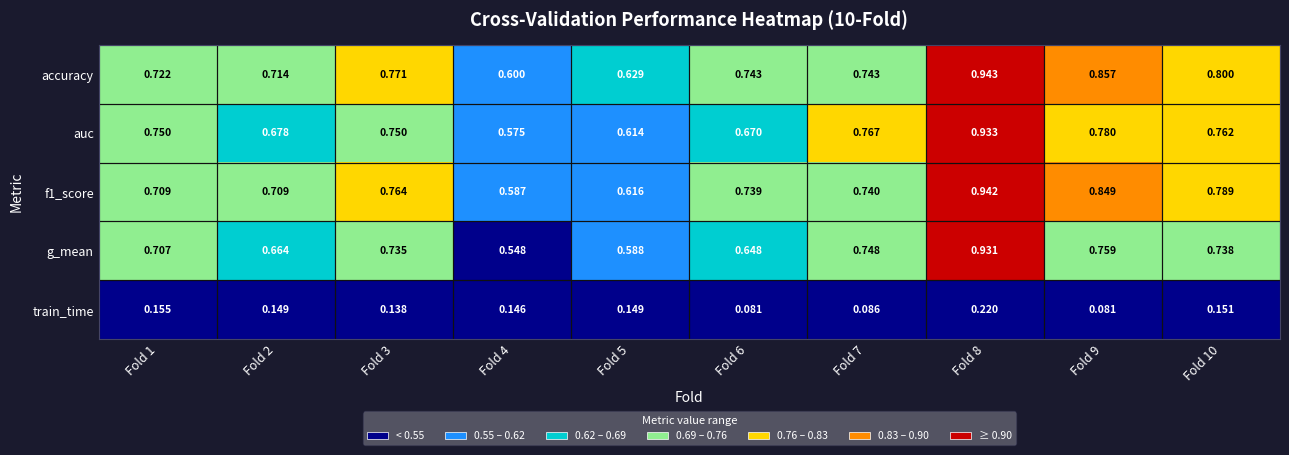

Which series has the largest range (max minus min)?

g_mean